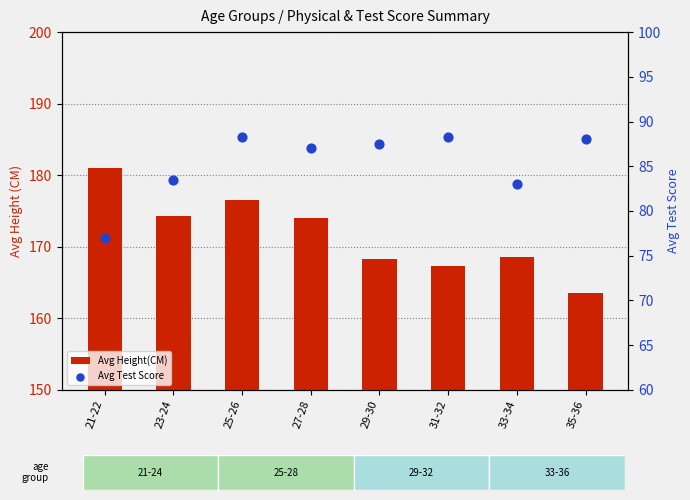

Which series has the largest Y range (max minus min)?

Avg Height(CM)